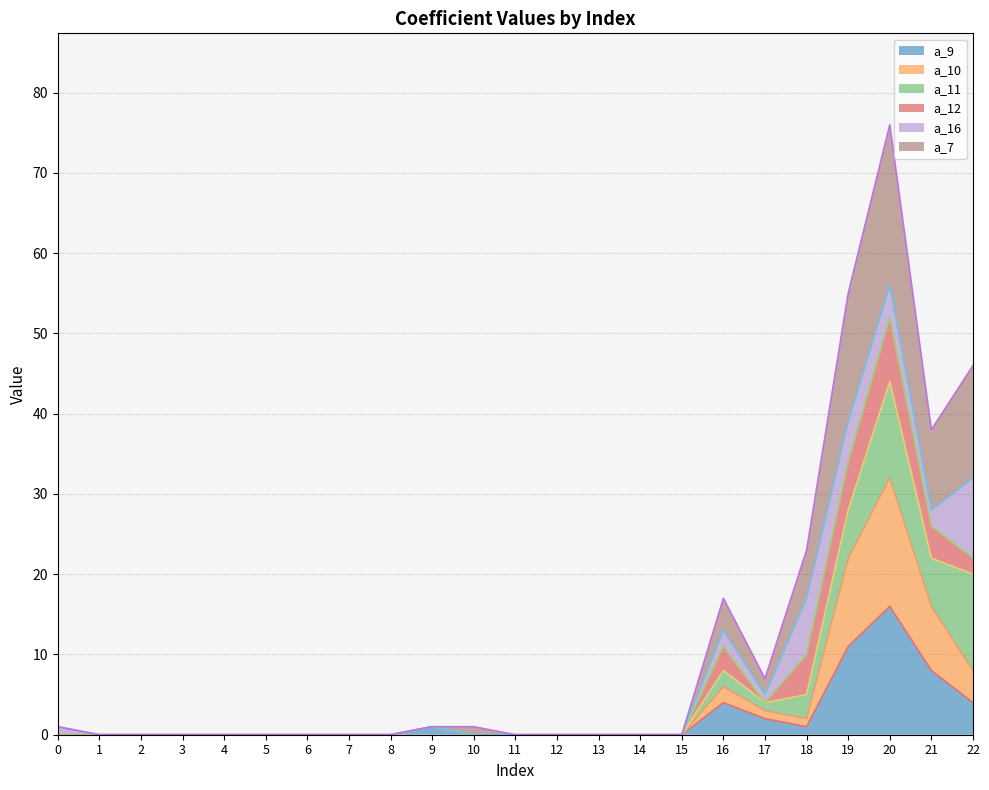

How many categories are shown in the chart?

23